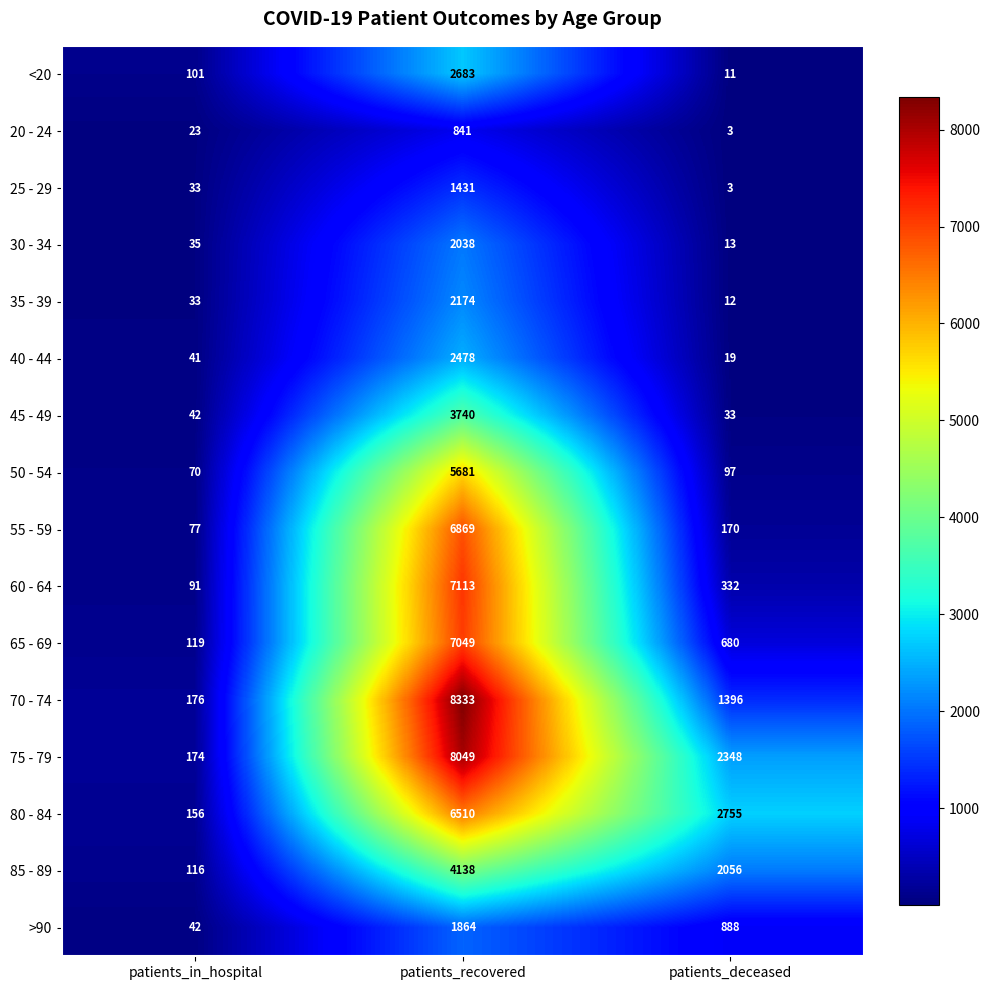

What is the difference between the maximum and minimum values in the 70 - 74 series?

8157